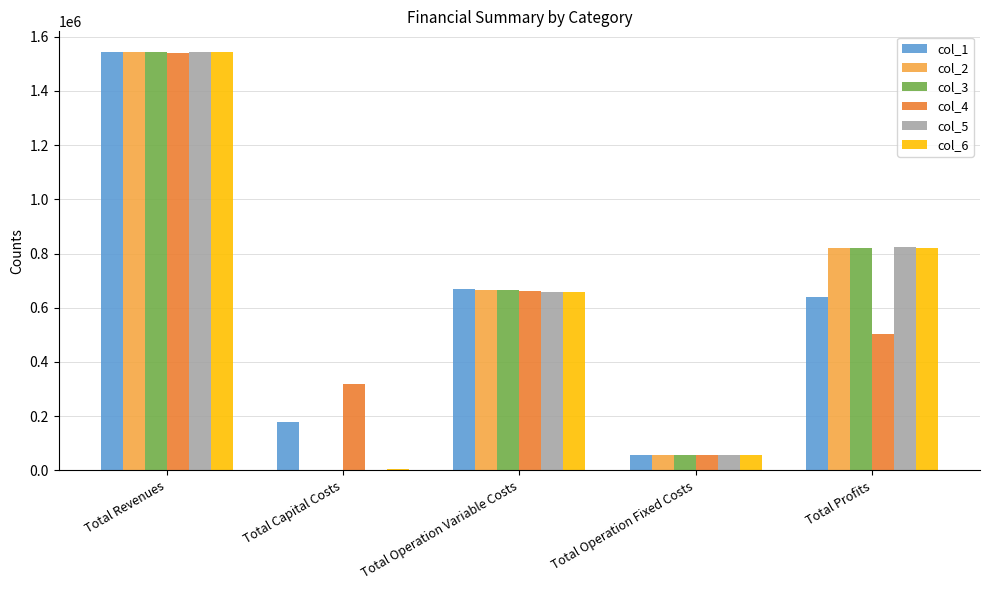

What is the total value across all series at Total Profits?

4429950.5